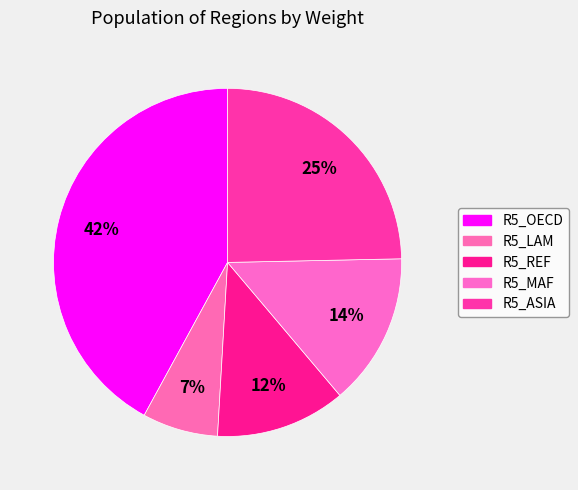

The R5_LAM slice represents 1% of the pie. True or false?

False